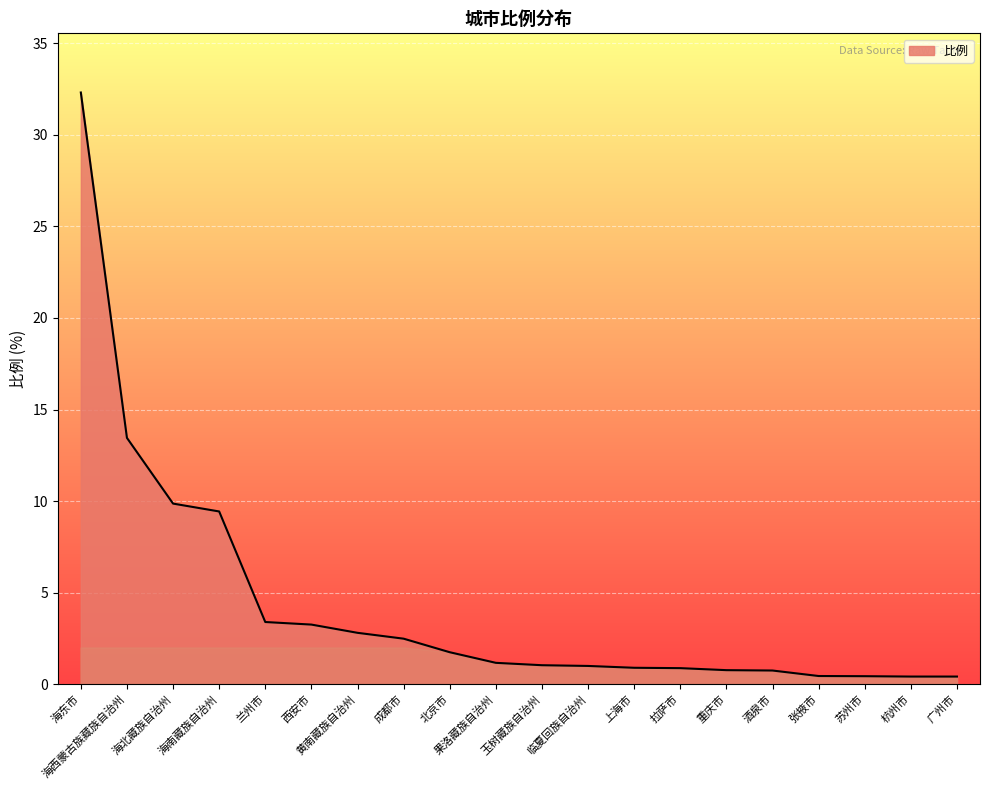

What is the difference between the maximum and minimum values?

31.9